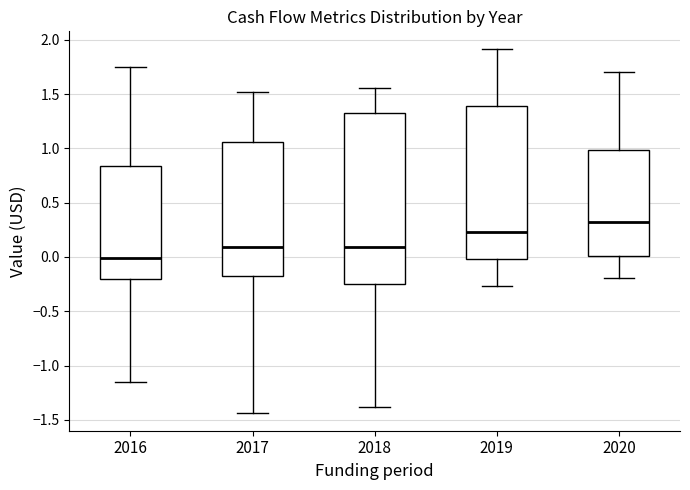

Which box has the lowest median line?

2016